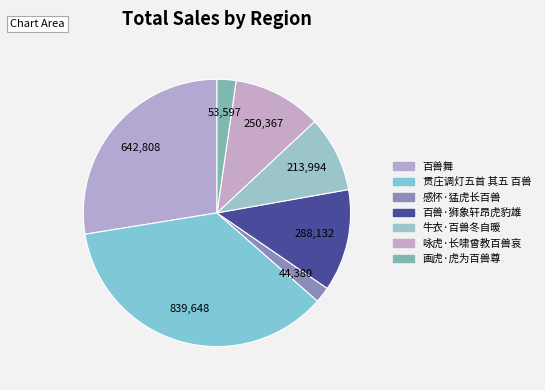

How many segments does this pie chart have?

7